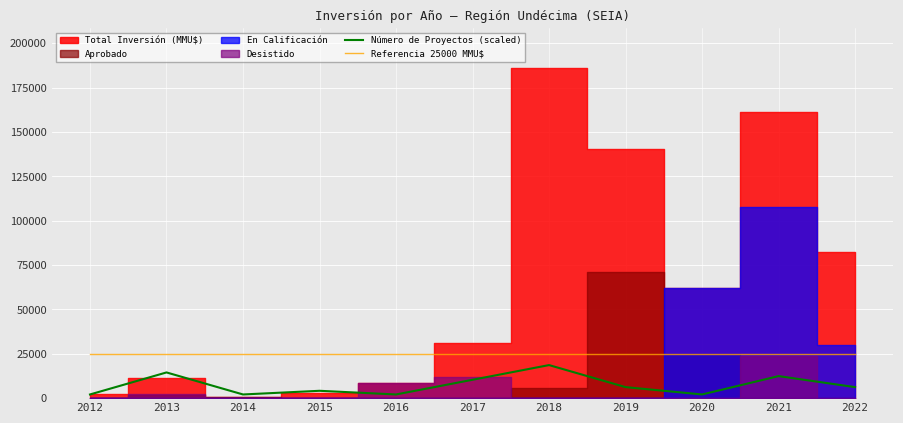

True or false: Referencia 25000 MMU$ and Número de Proyectos (scaled) intersect in this chart.

False